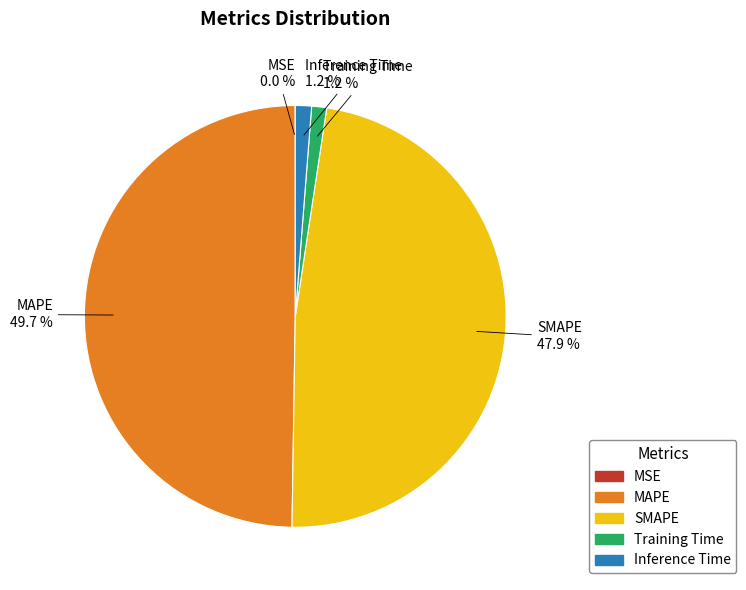

True or false: Inference Time accounts for 14% of the total.

False